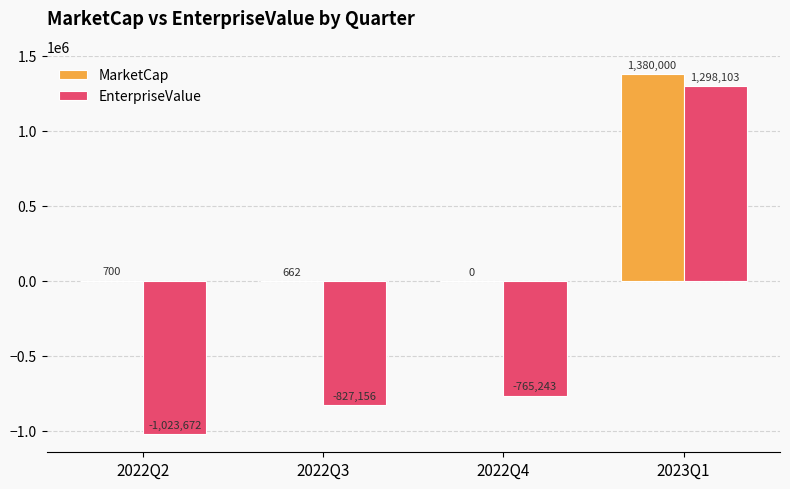

The EnterpriseValue series shows -765243.0 at 2022Q4. True or false?

True